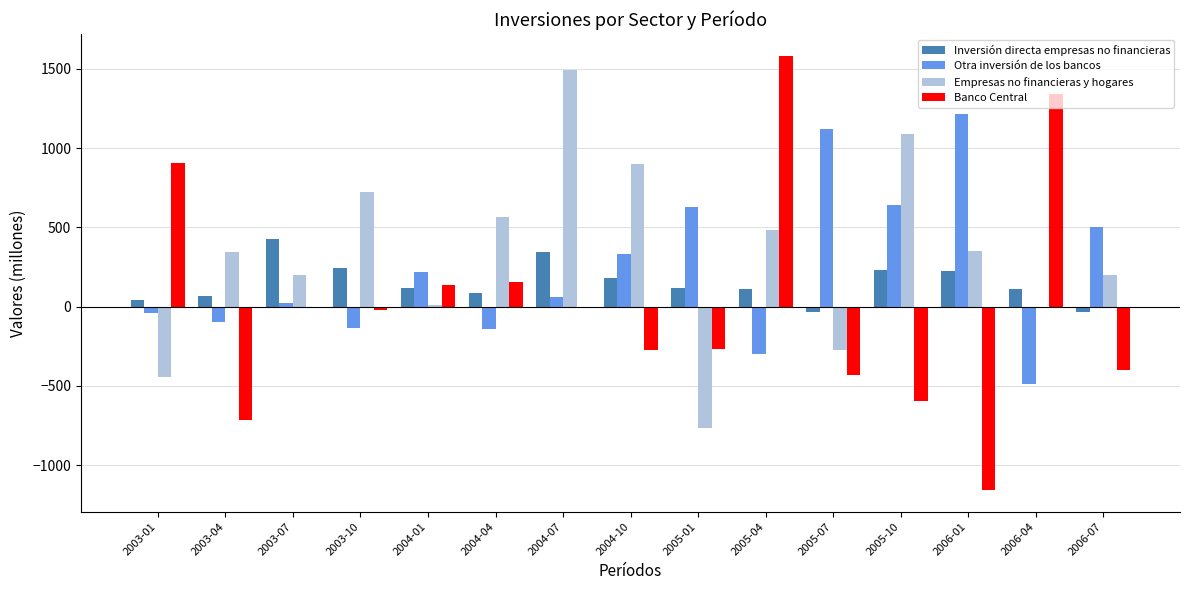

Which series has the widest spread of values?

Banco Central